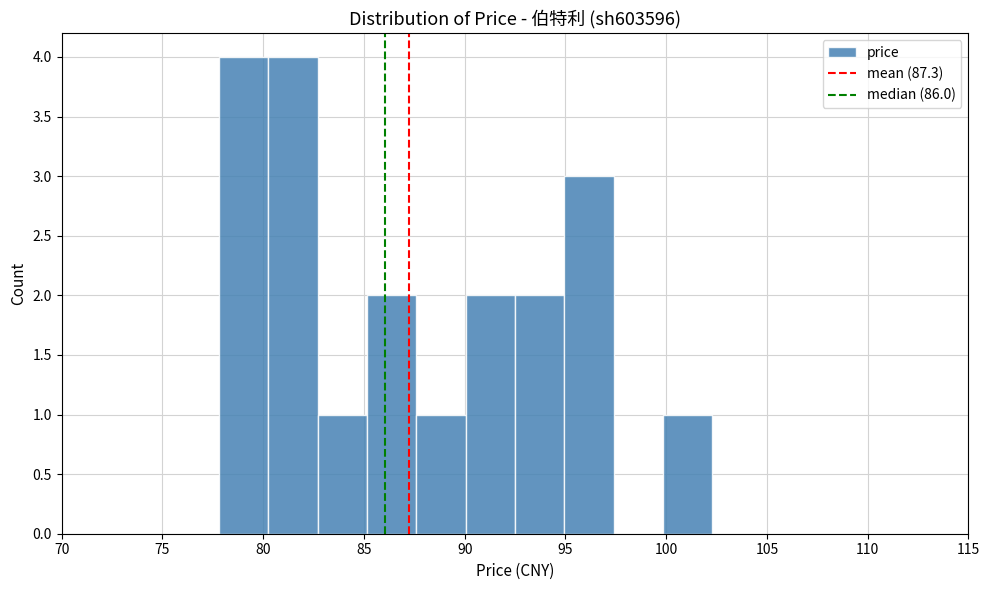

Reading left to right, list every bar in this chart as the range it spans on the x-axis followed by its height. Neither the bar edges nor the heights are printed on the chart, so give them approximately, as read against the axes.

77.80 to 80.25: 4
80.25 to 82.70: 4
82.70 to 85.15: 1
85.15 to 87.60: 2
87.60 to 90.05: 1
90.05 to 92.50: 2
92.50 to 94.95: 2
94.95 to 97.40: 3
97.40 to 99.85: 0
99.85 to 102.30: 1